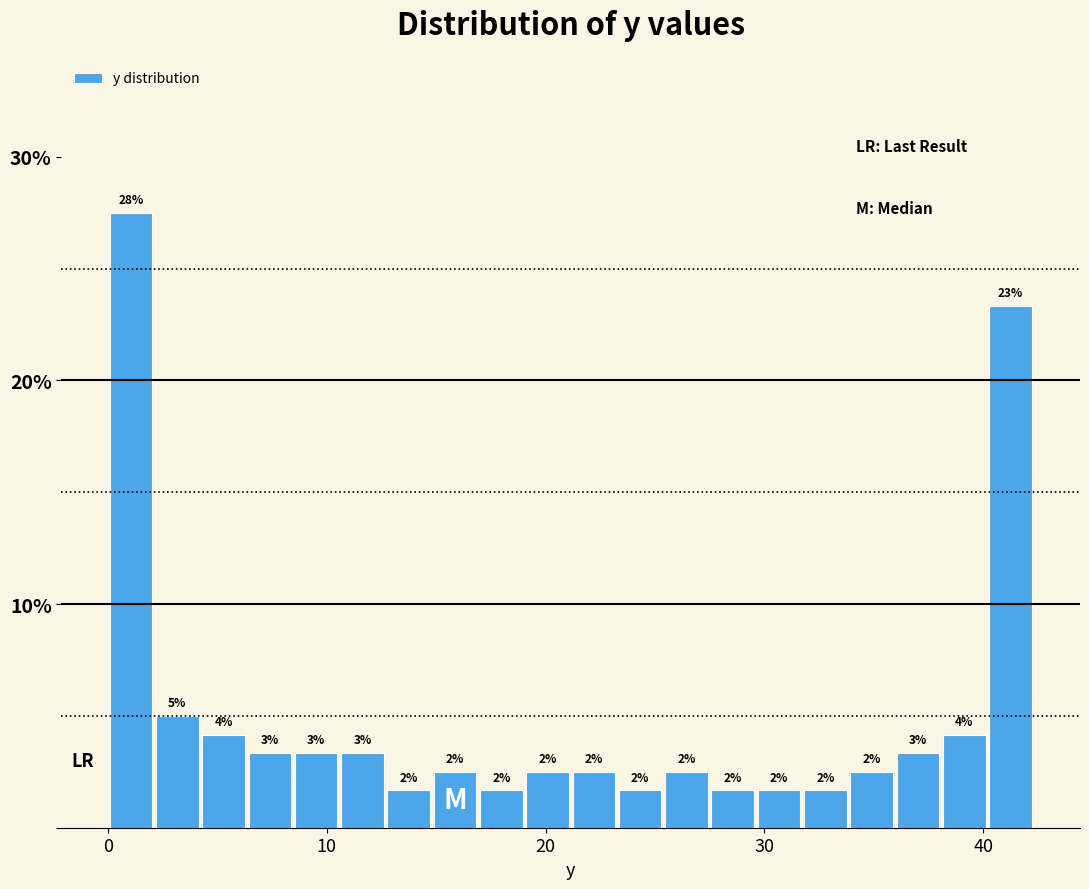

Around what value on the x-axis is the tallest bar? Give the approximate position of its centre, as read against the axis.

1